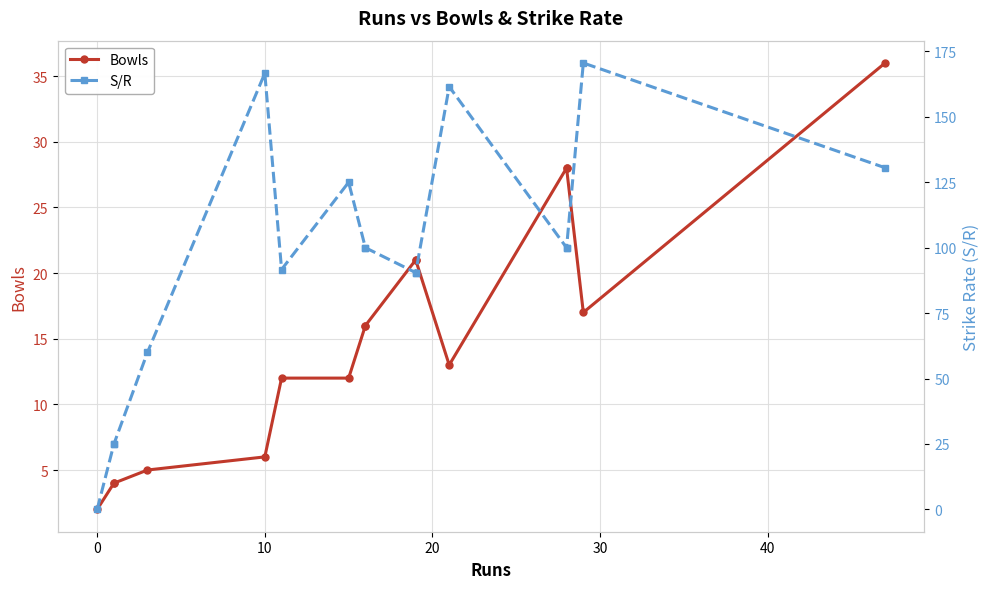

True or false: Bowls has a value of 18.4 at 50.

False